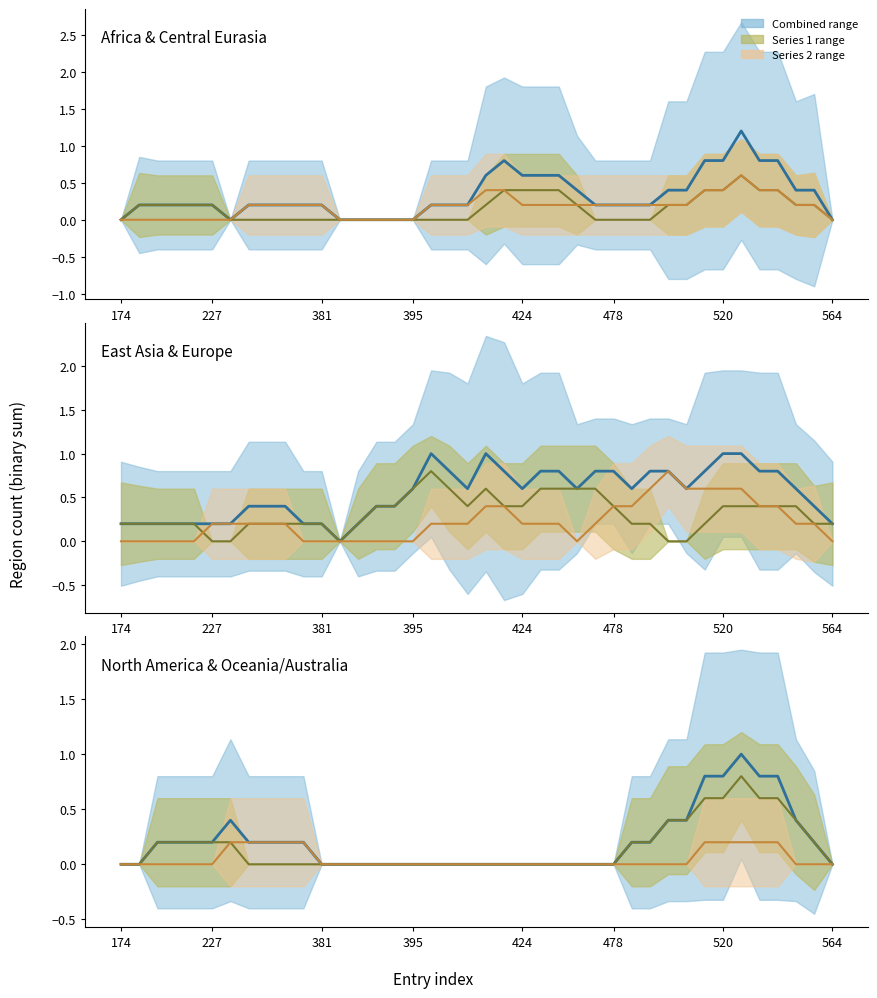

Between 492 and 520, which series saw the biggest shift?

Africa